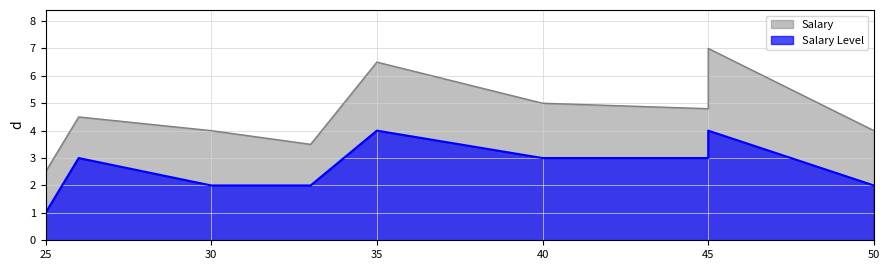

Which series has the largest total across all categories?

Salary